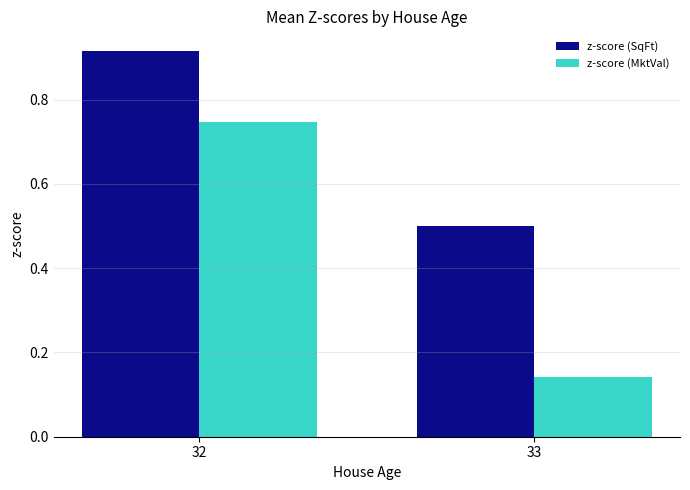

Which series changed the most between 32 and 33?

z-score (MktVal)